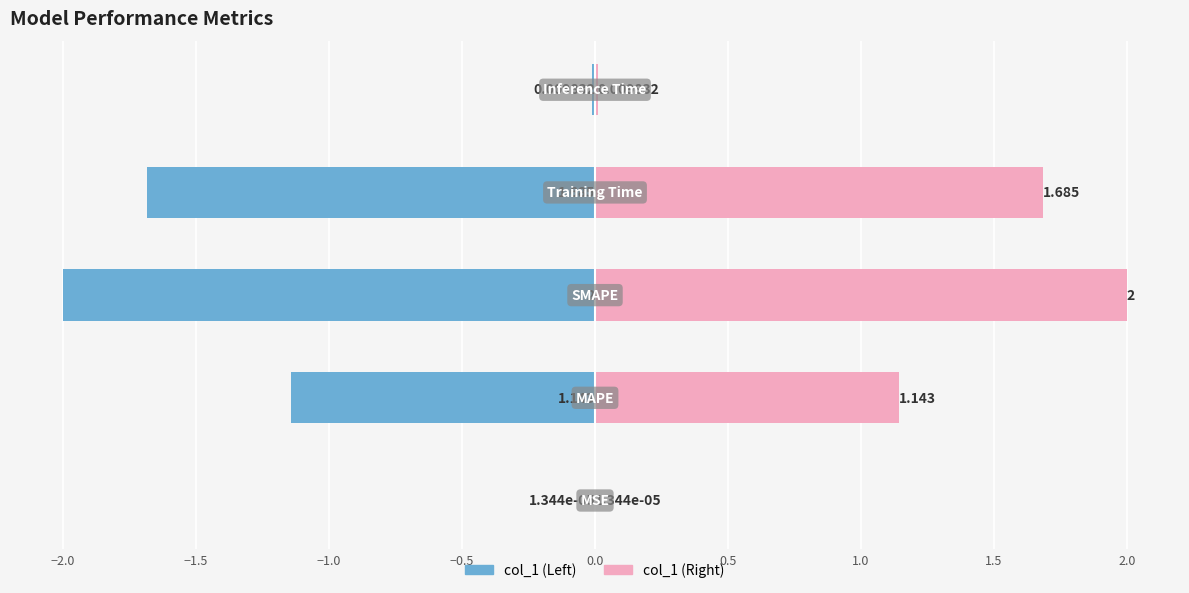

What is the smallest value displayed?

-2.0